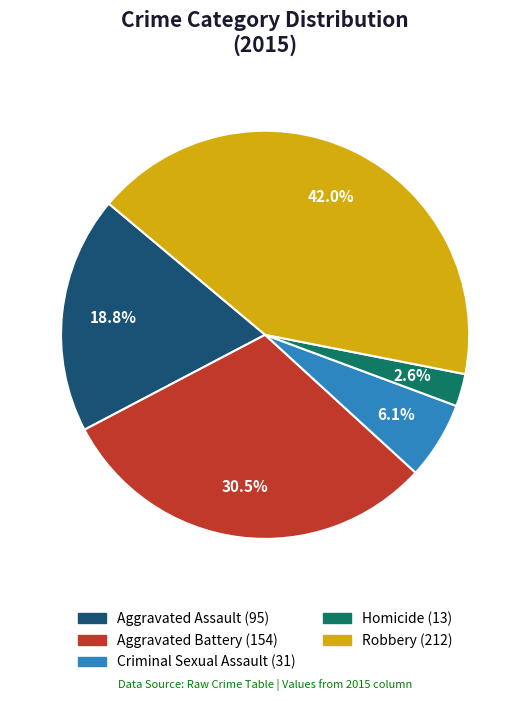

What is the ratio of the value at Aggravated Assault to the value at Robbery?

0.4